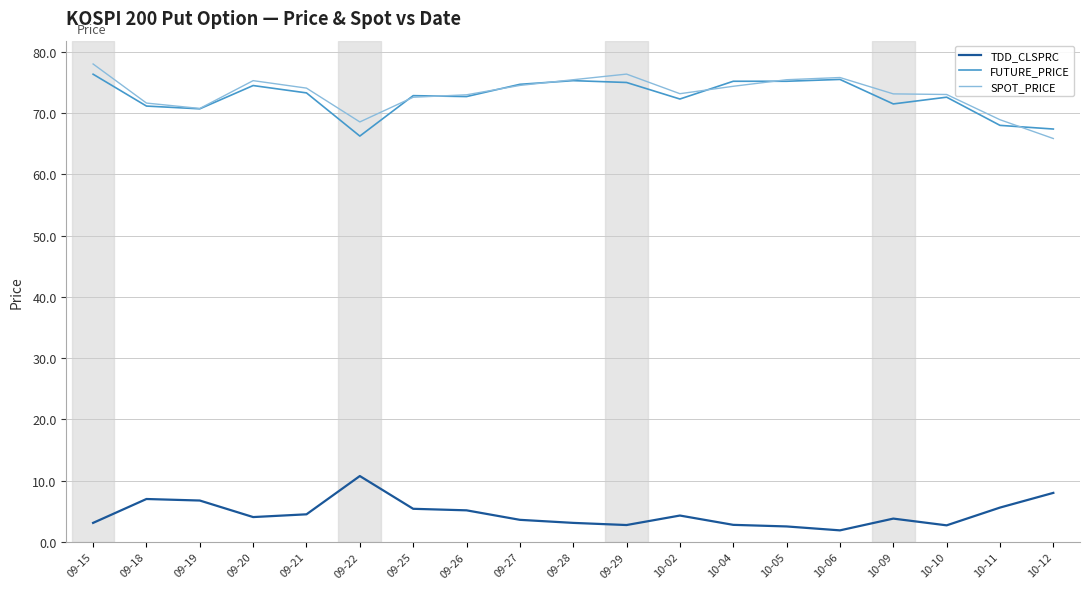

What is the minimum value shown in the chart?

1.9